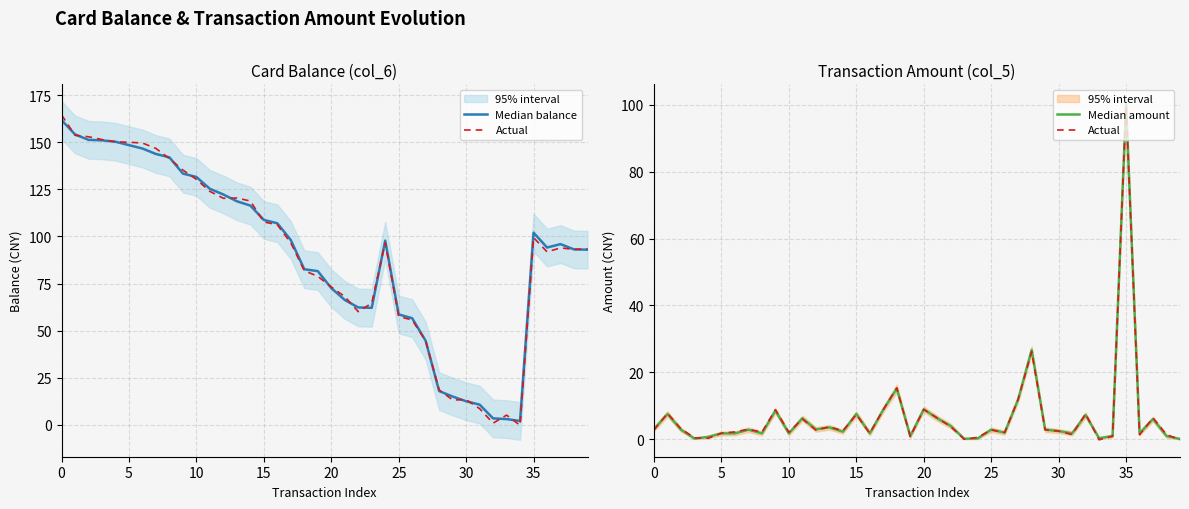

Which category has the lowest value in the Median balance series?

34